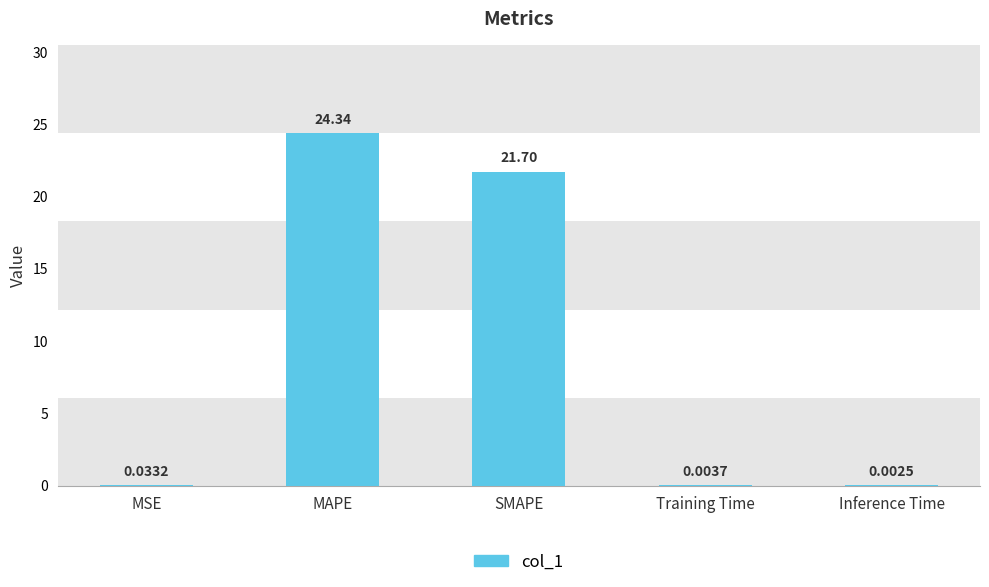

What is the sum of the values at MSE and MAPE?

24.4